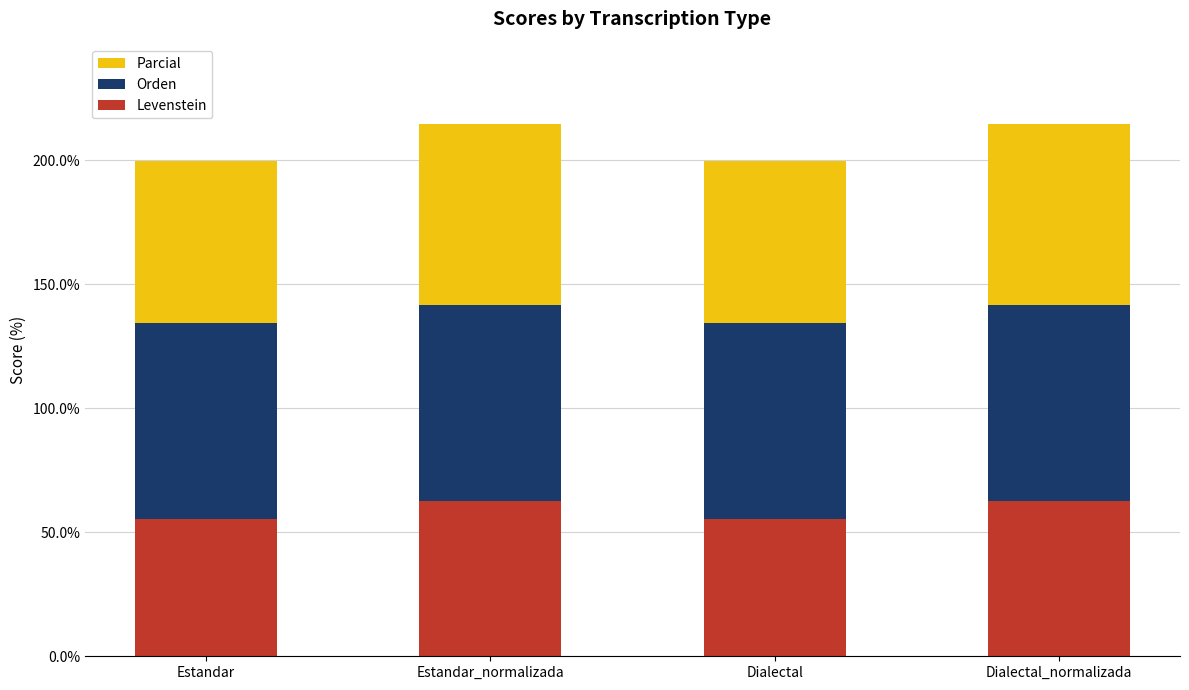

What is the total value across all series at Dialectal?

199.7